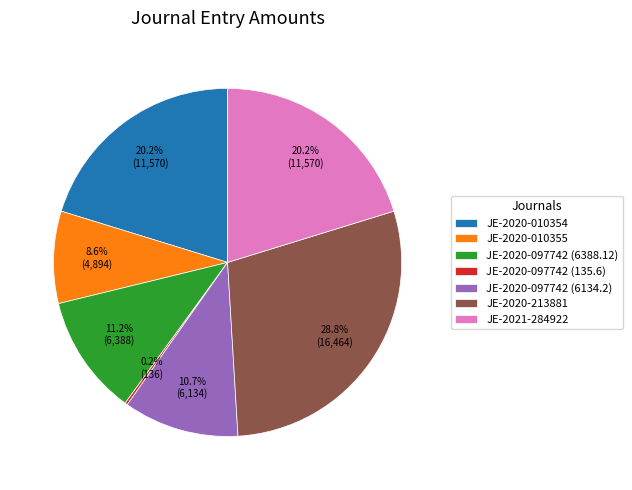

Which has a higher value, JE-2020-097742 (6388.12) or JE-2021-284922?

JE-2021-284922